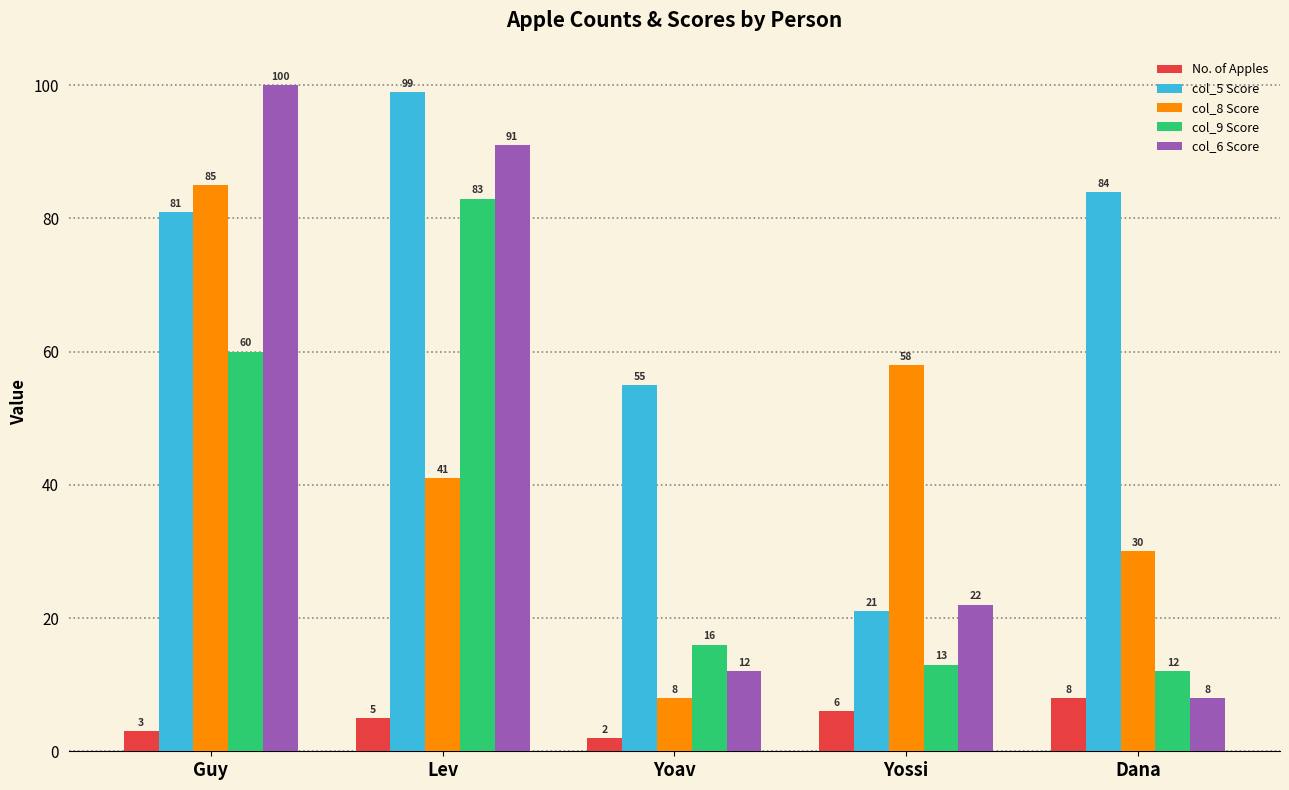

How many data points in col_6 Score are less than 22?

2